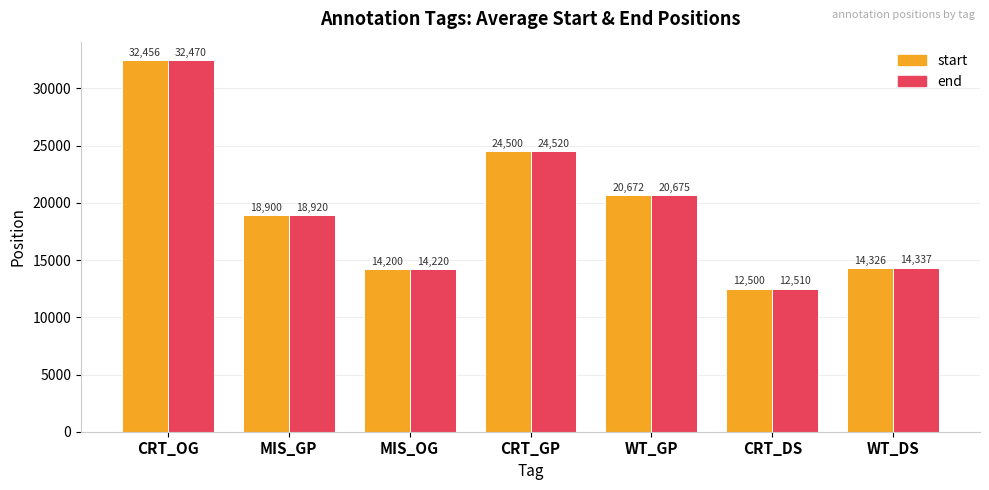

What is the greatest value displayed?

32470